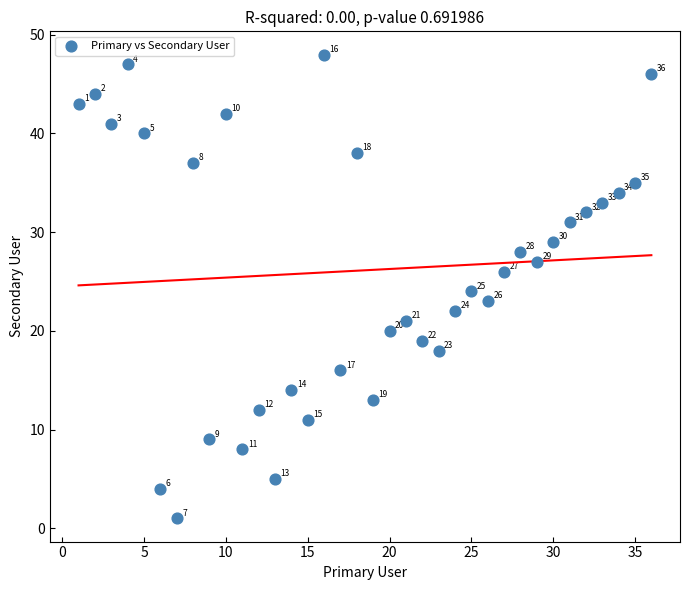

What Y value in the scatter plot is closest to 24?

24